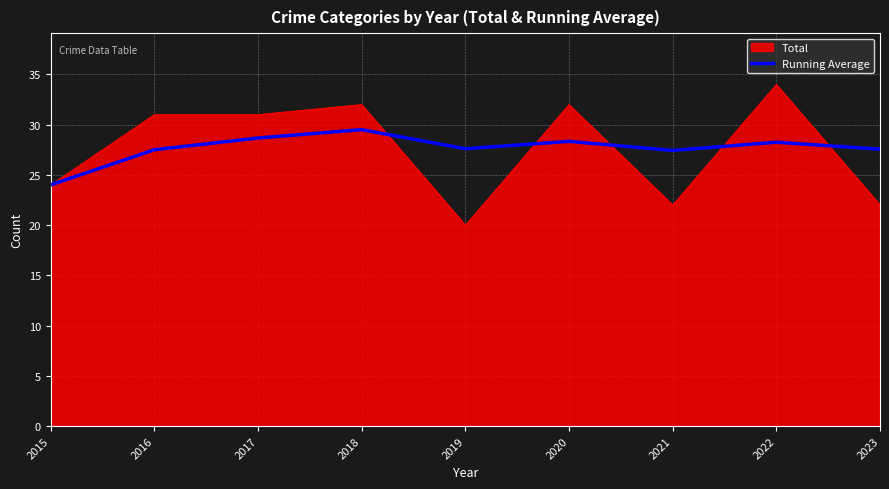

At which label does Running Average first exceed 27?

2016